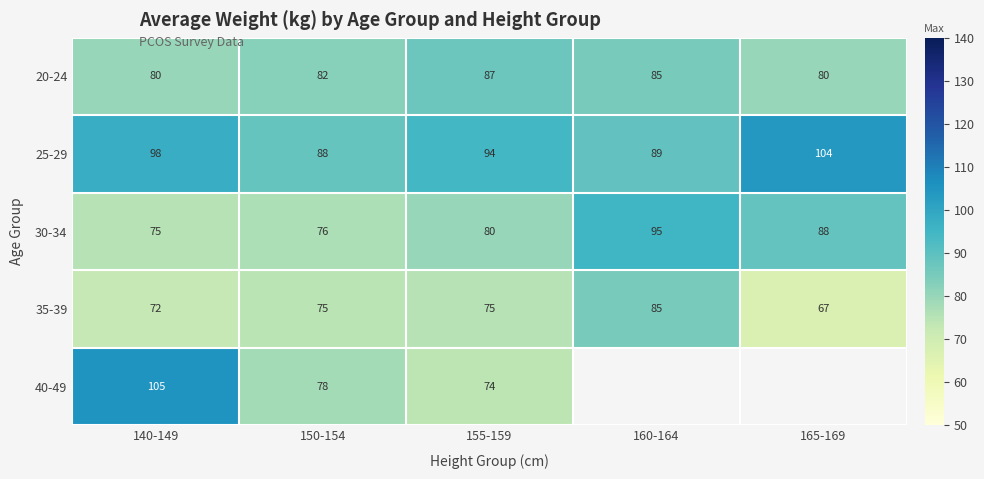

What is the total value across all series at 165-169?

339.5